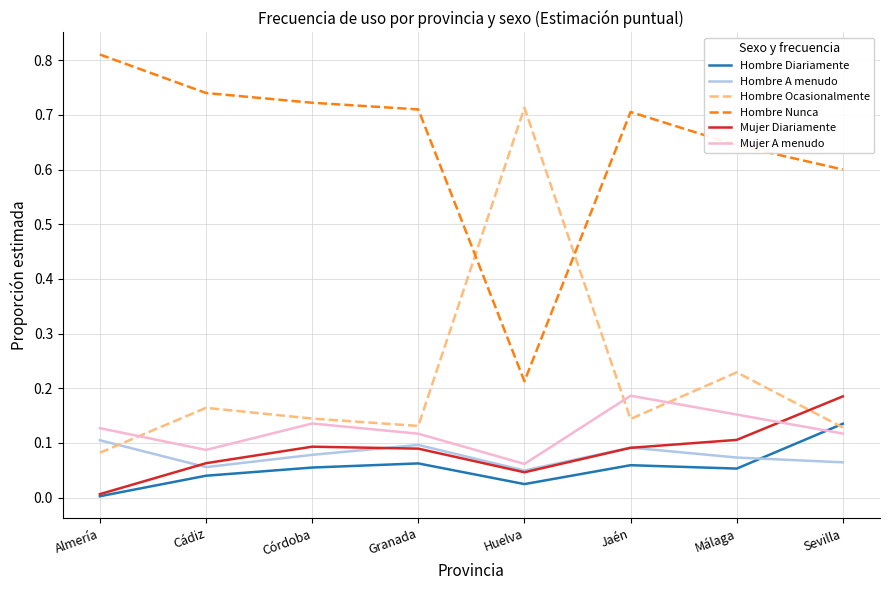

True or false: Mujer A menudo has more than 1 interior local peaks.

True